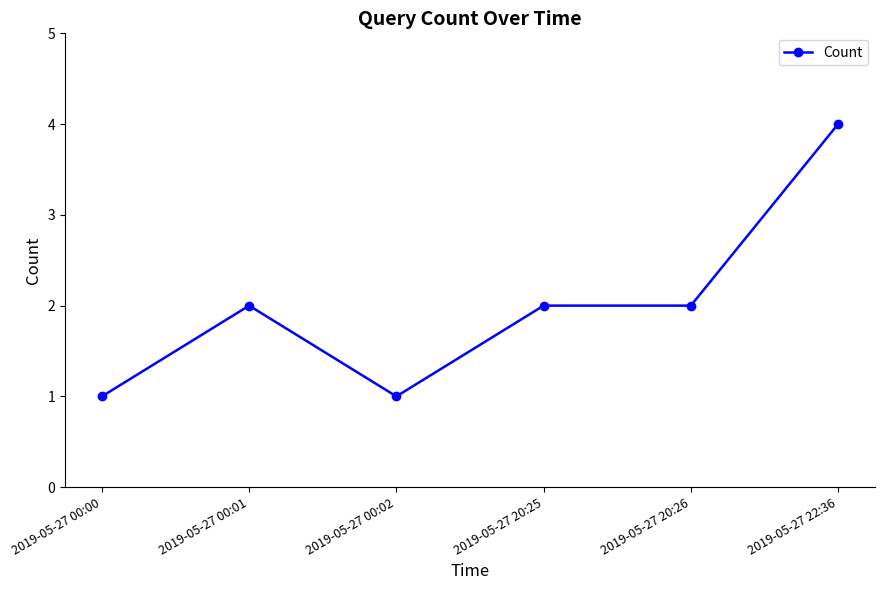

True or false: the data shows 1 at 2019-05-27 00:00.

True